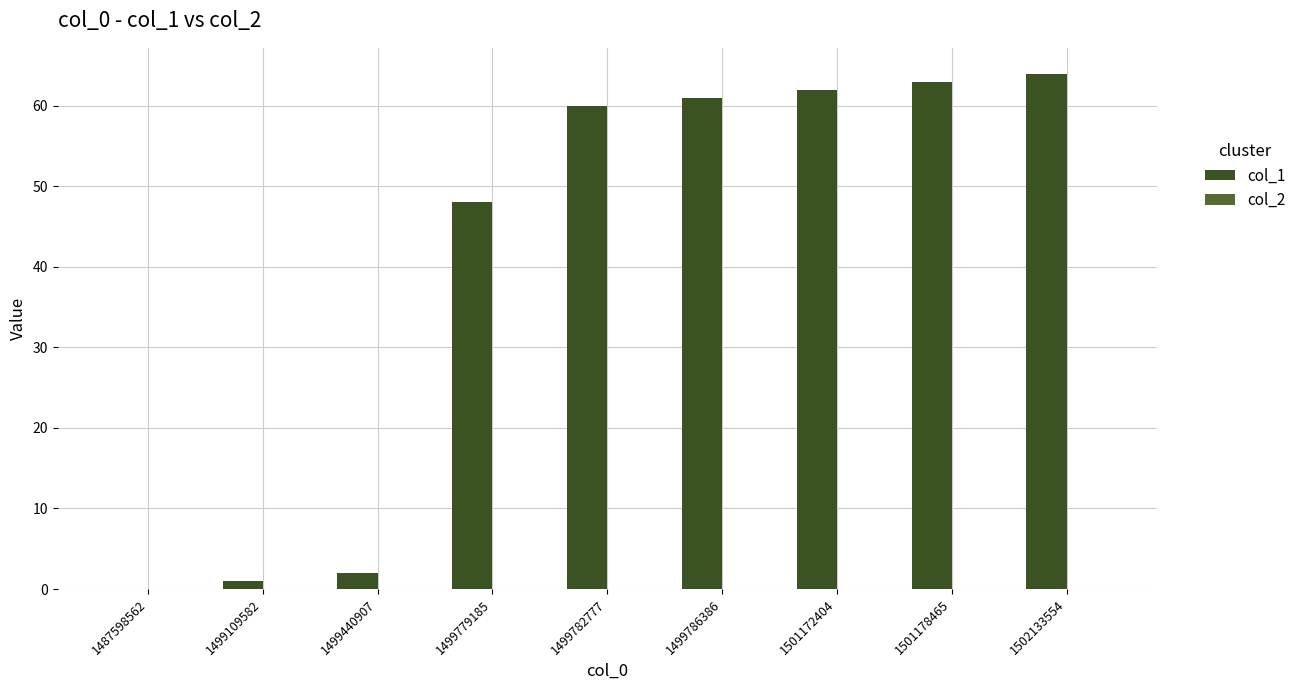

How many positive values are there?

8